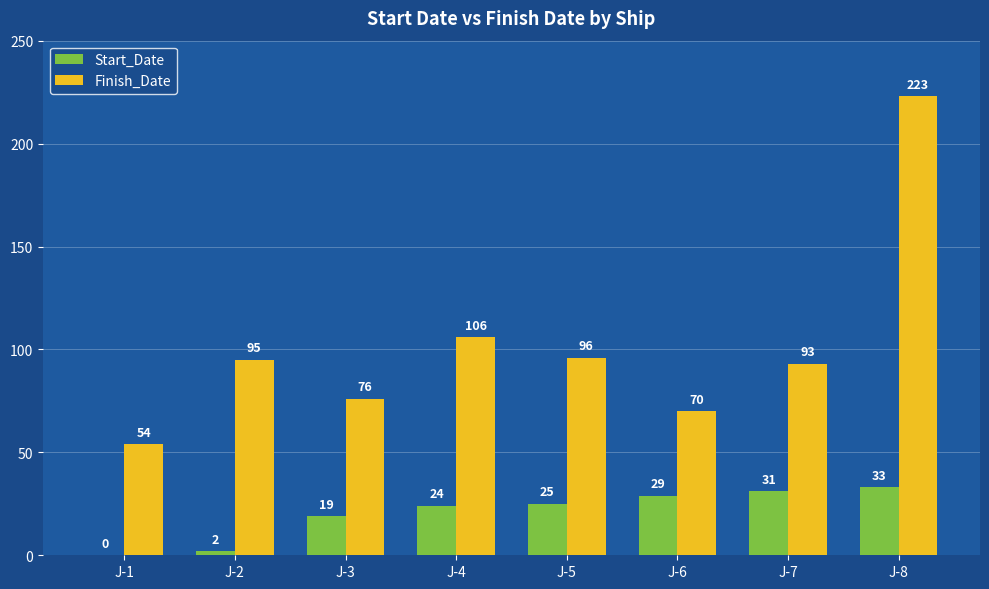

Are the bars grouped side by side (vs. stacked)?

Yes